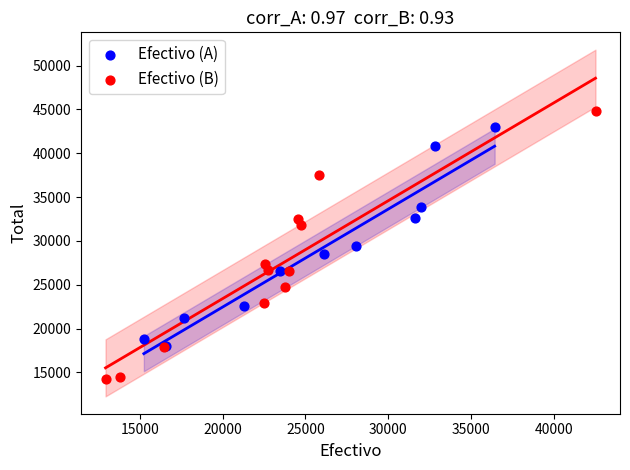

Which series has the largest Y range (max minus min)?

Efectivo (B)